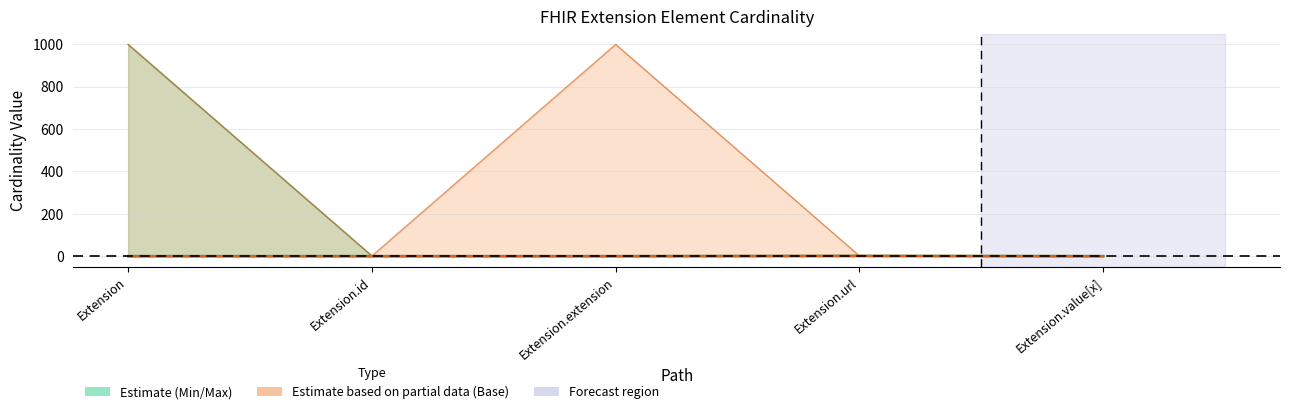

What is the sum of the Min values at Extension.value[x] and Extension.url?

1